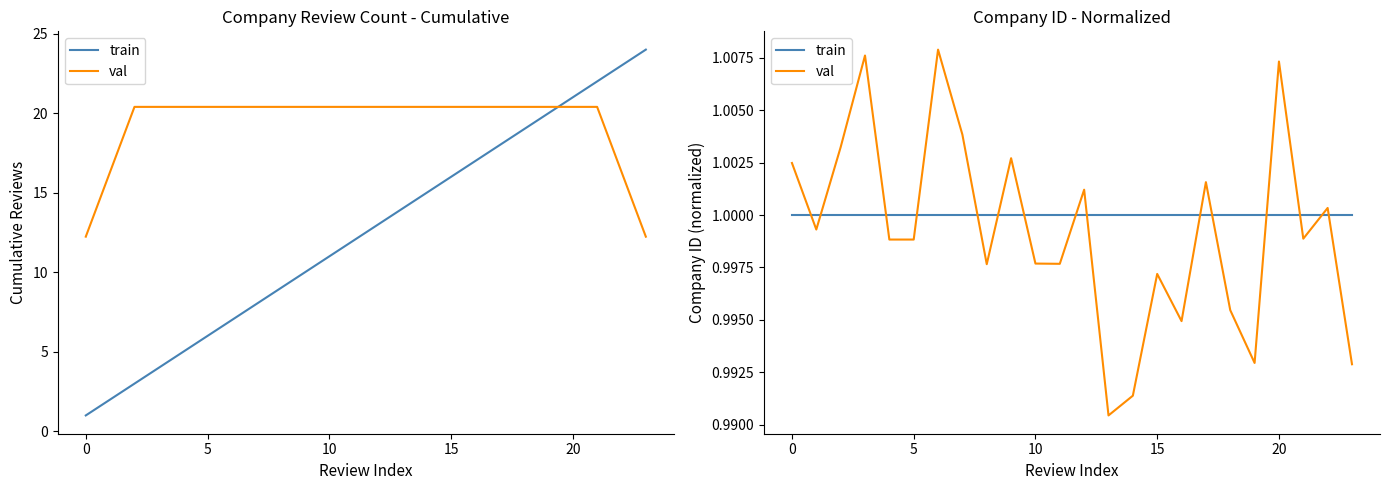

After their last crossing, which series has the higher values: train or val?

train